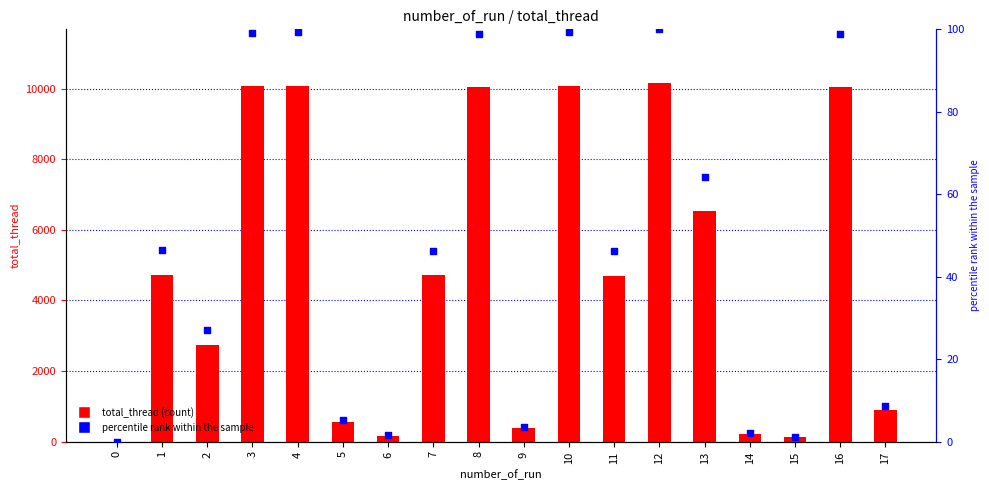

What are all the series names shown in the legend?

total_thread, percentile rank within the sample